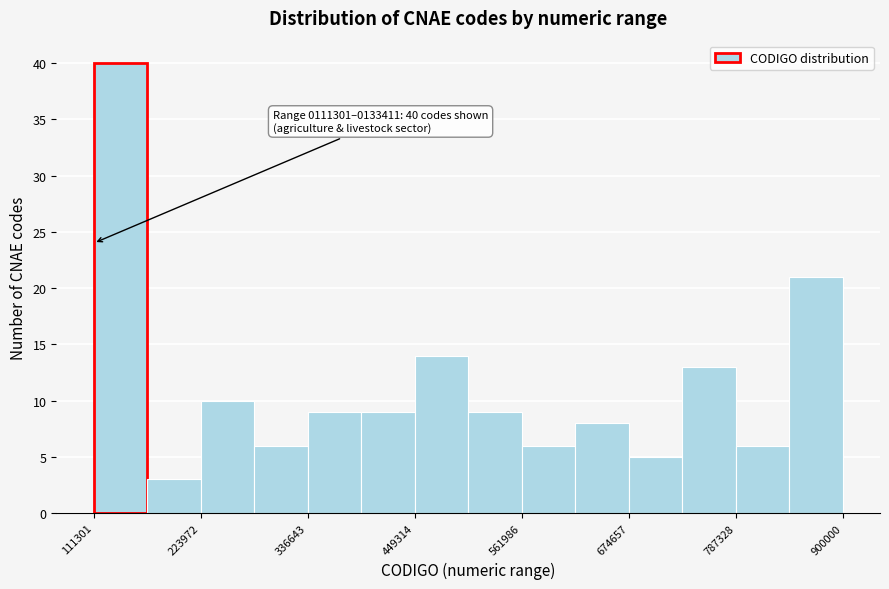

Read against the x-axis, roughly where is the centre of the tallest bar?

140000